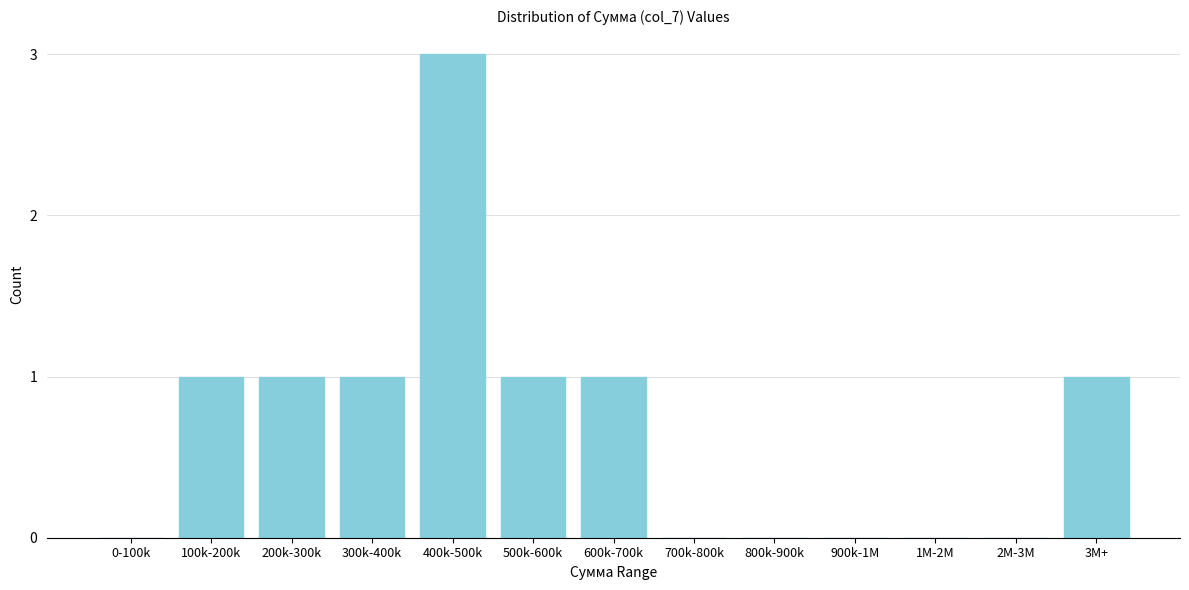

Reading left to right, list all the values displayed in this chart.

0-100k=0	100k-200k=1	200k-300k=1	300k-400k=1	400k-500k=3	500k-600k=1	600k-700k=1	700k-800k=0	800k-900k=0	900k-1M=0	1M-2M=0	2M-3M=0	3M+=1